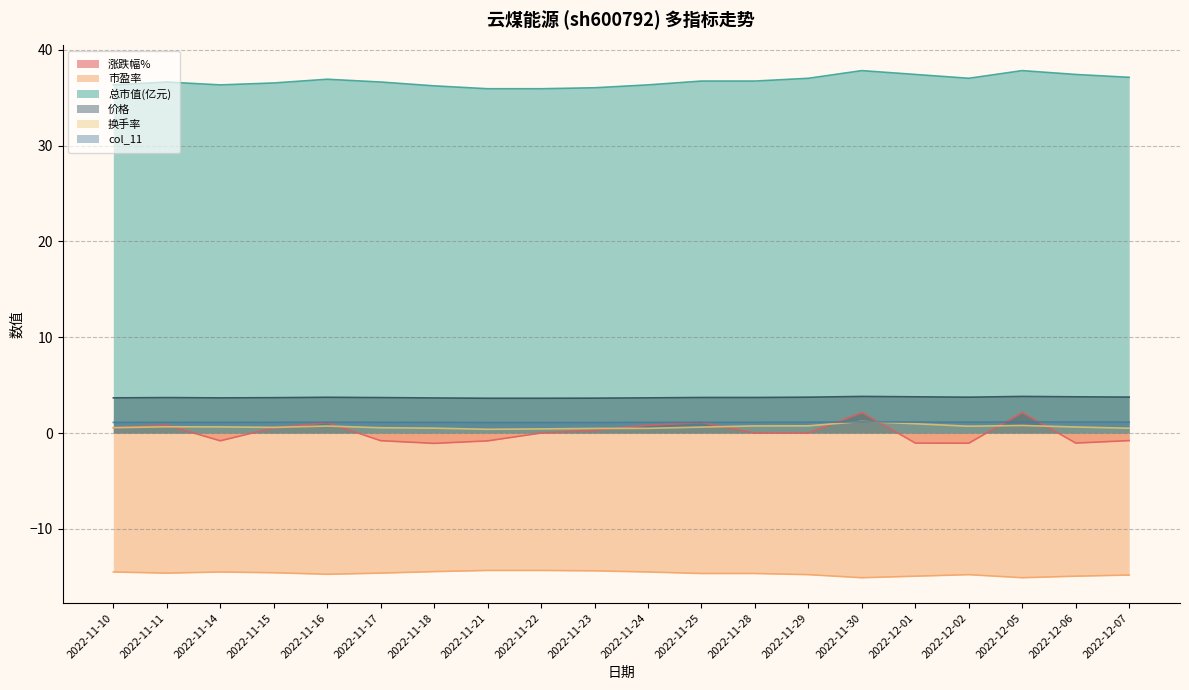

At which category is the sum across all series the highest?

2022-11-30